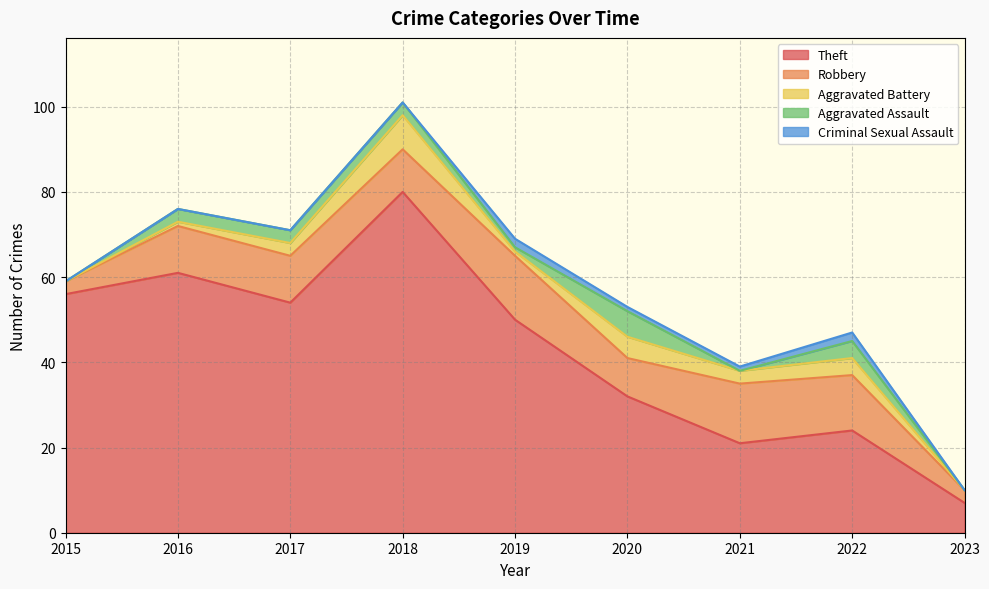

How many data points in Theft are above 50?

4